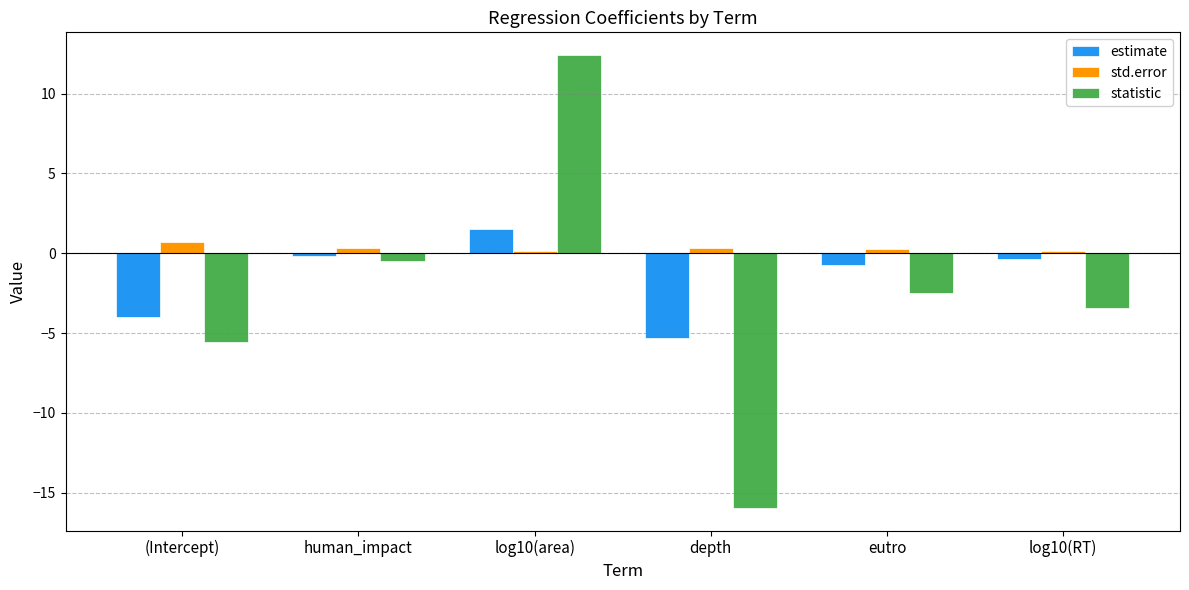

What are all the series names shown in the legend?

estimate, std.error, statistic